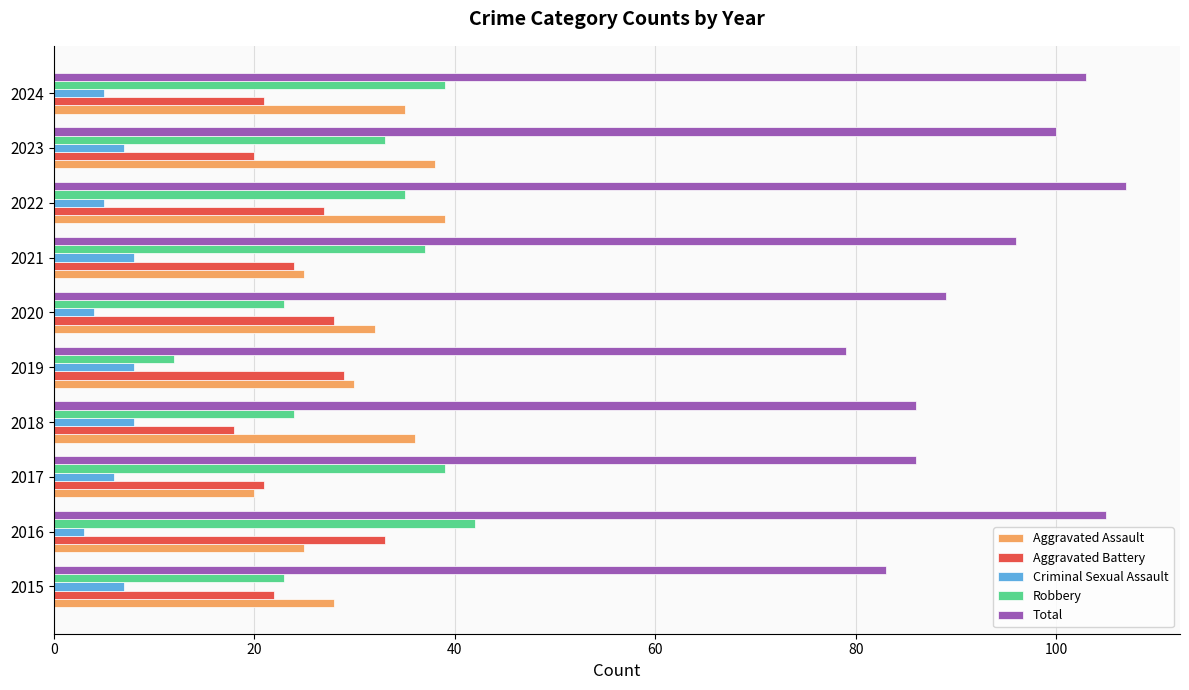

What is the lowest value of the Aggravated Battery series?

18